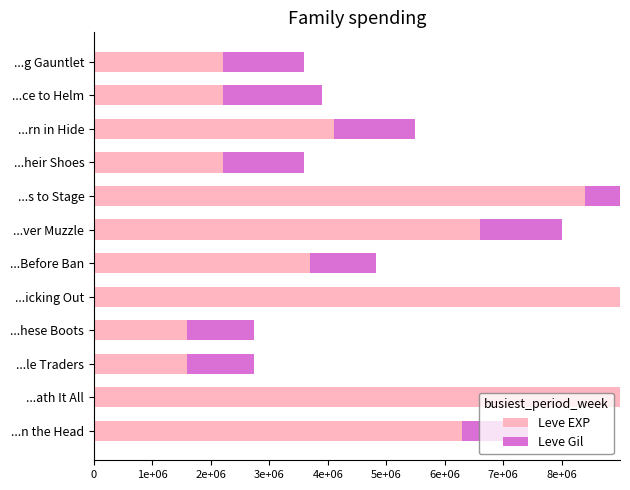

Where is Leve Gil nearest to the value 1680000?

...ce to Helm